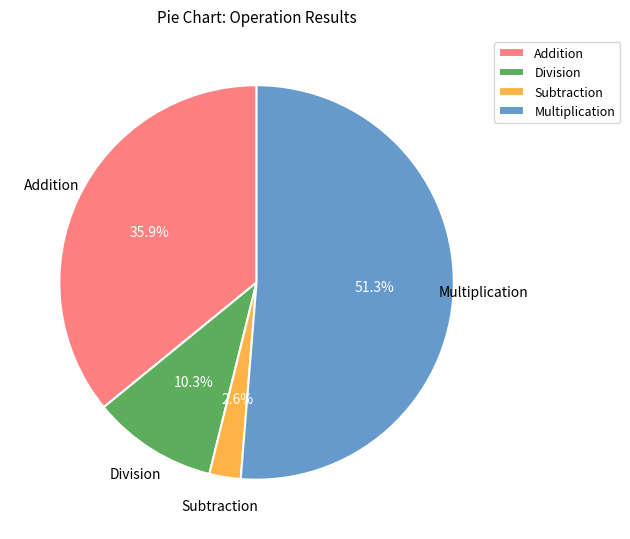

To the nearest percent, what percentage of the pie is Addition?

36%